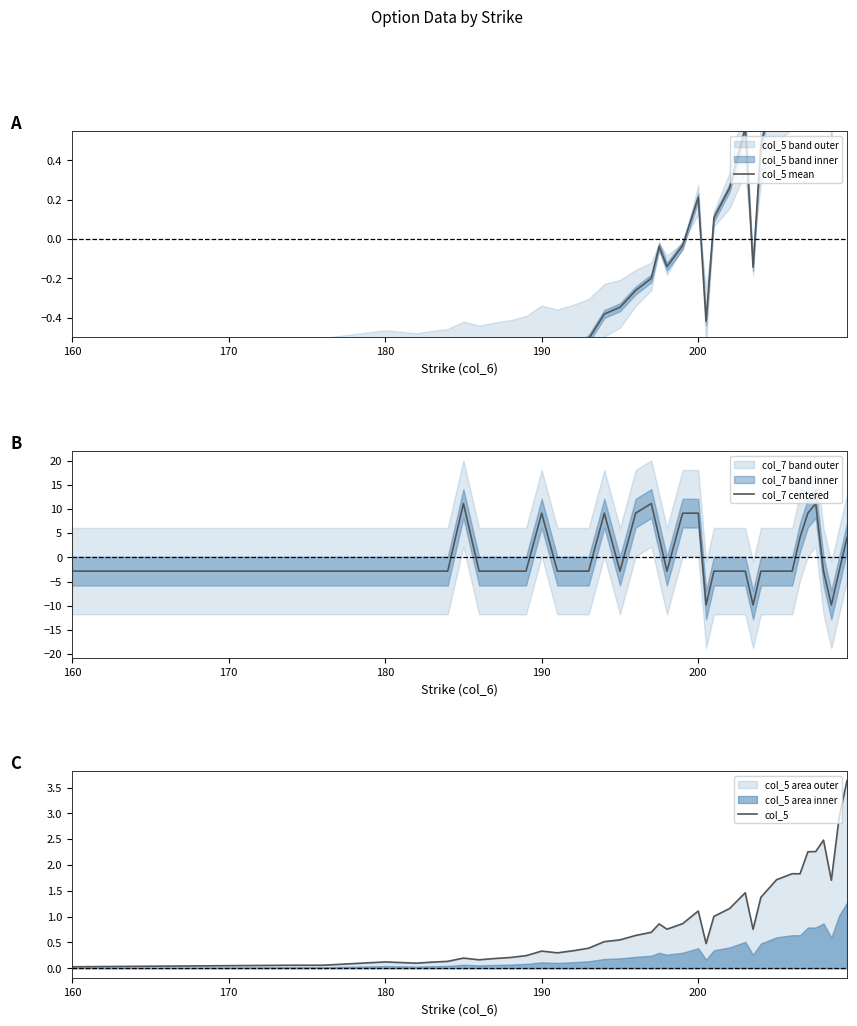

Reading left to right, extract all data points from this chart.

col_5 mean: -0.9	-0.8	-0.8	-0.8	-0.8	-0.8	-0.8	-0.8	-0.7	-0.7	-0.7	-0.7	-0.7	-0.6	-0.6	-0.6	-0.5	-0.4	-0.3	-0.3	-0.2	-0.0	-0.1	-0.0	0.2	-0.4	0.1	0.3	0.6	-0.1	0.5	0.8	0.9	0.9	1.4	1.4	1.6	0.8	2.0	2.7
col_7 centered: -2.9	-2.9	-2.9	-2.9	-2.9	-2.9	-2.9	-2.9	11.1	-2.9	-2.9	-2.9	-2.9	9.1	-2.9	-2.9	-2.9	9.1	-2.9	9.1	11.1	4.1	-2.9	9.1	9.1	-9.9	-2.9	-2.9	-2.9	-9.9	-2.9	-2.9	-2.9	4.1	9.1	11.1	-2.9	-9.9	-2.9	4.1
col_5: 0.0	0.1	0.1	0.1	0.1	0.1	0.1	0.1	0.2	0.2	0.2	0.2	0.2	0.3	0.3	0.3	0.4	0.5	0.6	0.6	0.7	0.9	0.8	0.9	1.1	0.5	1.0	1.2	1.5	0.8	1.4	1.7	1.8	1.8	2.3	2.3	2.5	1.7	2.9	3.6